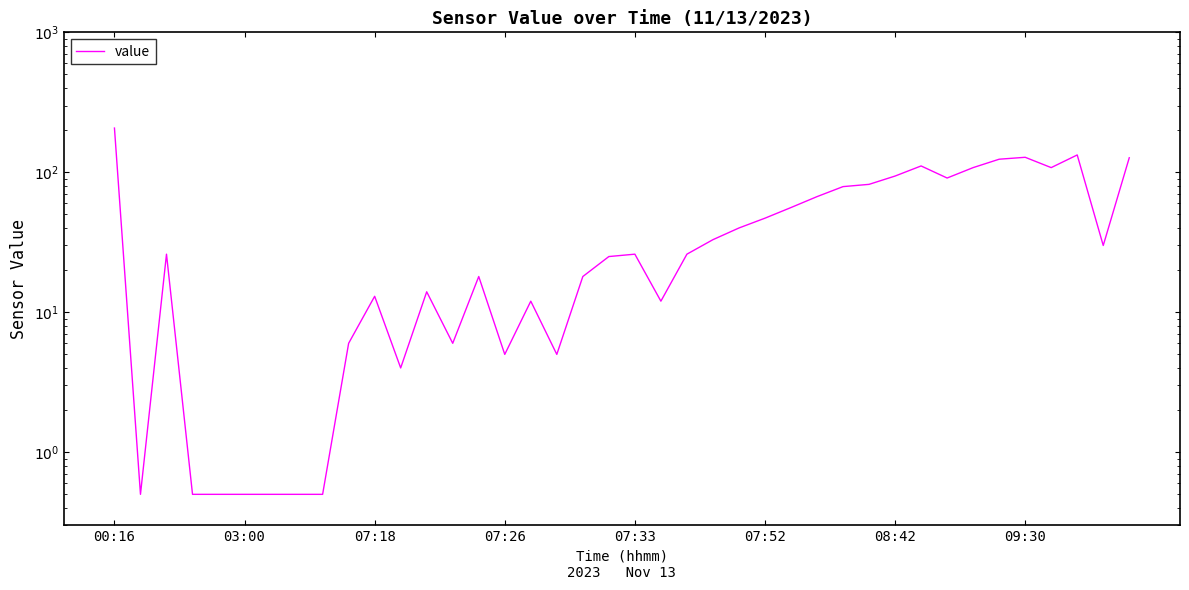

What is the average value?

47.1